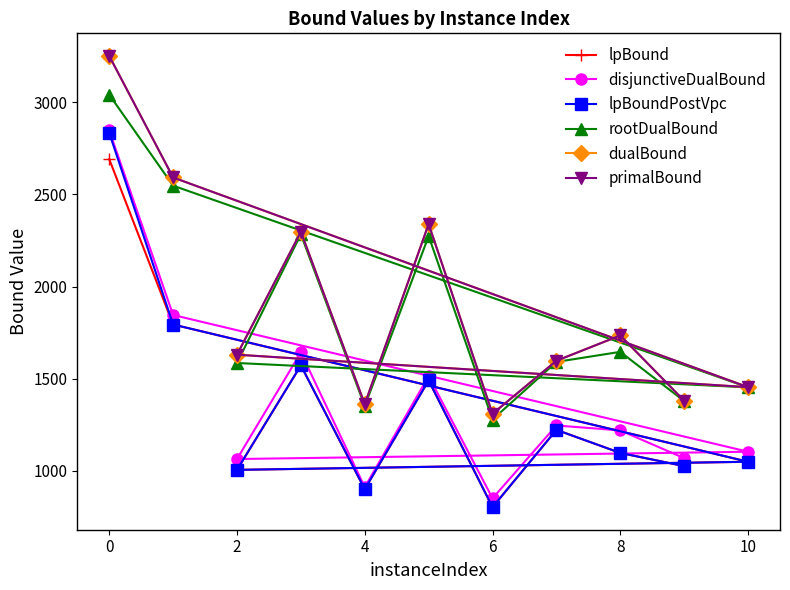

At which category is the sum across all series the highest?

0